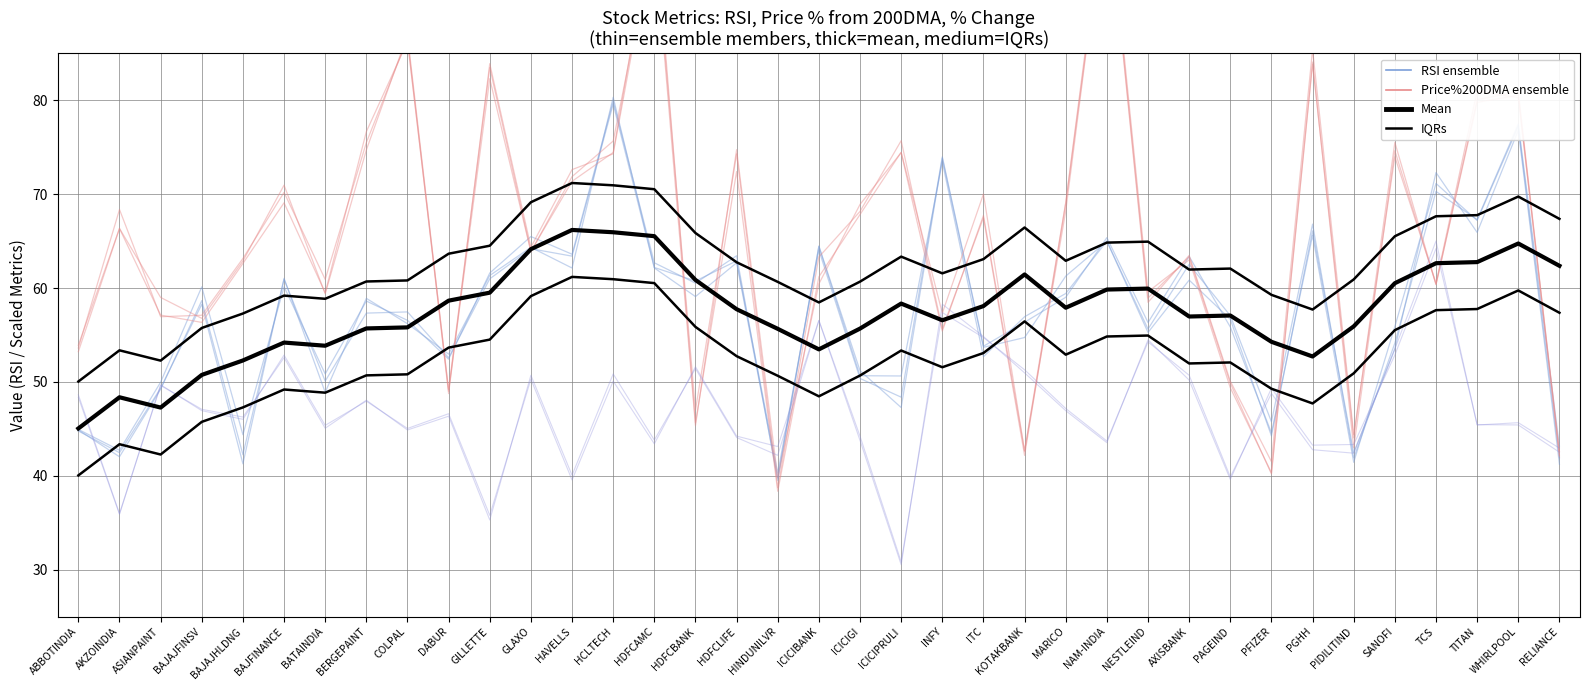

Reading left to right, transcribe all the data shown in this chart.

RSI ensemble: 45.0	42.7	50.0	60.1	44.4	60.1	50.9	58.6	56.6	52.4	61.6	65.5	63.6	79.9	62.7	60.5	63.4	39.5	64.5	51.2	47.3	73.8	53.7	54.7	61.3	65.0	55.6	62.5	57.1	45.8	66.8	41.9	54.1	70.3	67.3	77.5	43.2
Price%200DMA ensemble: 53.9	66.4	59.0	56.8	62.9	71.0	59.4	74.7	87.0	49.0	82.3	63.9	71.9	75.7	97.6	45.4	74.7	39.8	60.5	68.9	74.4	55.4	67.7	42.7	69.1	103.1	59.6	63.0	49.4	40.3	84.1	43.0	74.6	60.4	80.1	80.9	42.2
Mean (RSI): 45.0	48.4	47.3	50.8	52.3	54.2	53.9	55.7	55.8	58.7	59.5	64.1	66.2	65.9	65.5	60.9	57.8	55.7	53.5	55.7	58.4	56.6	58.1	61.5	57.9	59.8	59.9	57.0	57.1	54.3	52.7	55.9	60.5	62.7	62.8	64.8	62.4
IQRs: 50.0	53.4	52.3	55.8	57.3	59.2	58.9	60.7	60.8	63.7	64.5	69.1	71.2	70.9	70.5	65.9	62.8	60.7	58.5	60.7	63.4	61.6	63.1	66.5	62.9	64.8	64.9	62.0	62.1	59.3	57.7	60.9	65.5	67.7	67.8	69.8	67.4
%Change scaled: 48.6	36.0	49.6	47.1	46.3	52.6	45.1	48.1	44.9	46.4	35.3	50.7	40.1	50.9	43.8	51.4	44.1	42.2	56.5	43.8	30.5	58.3	54.8	51.0	46.9	43.5	54.5	50.2	39.6	49.3	43.3	43.3	52.9	64.2	45.5	45.4	42.5